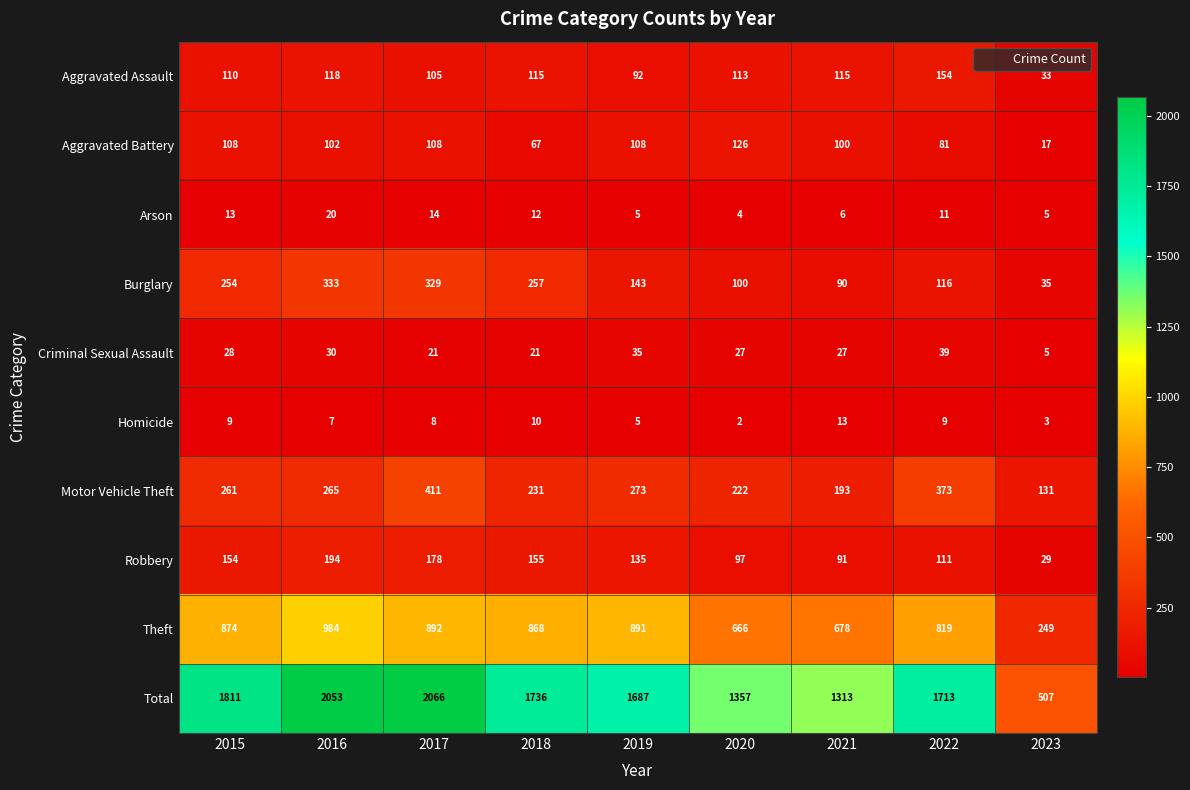

At which label does Motor Vehicle Theft reach its peak?

2017